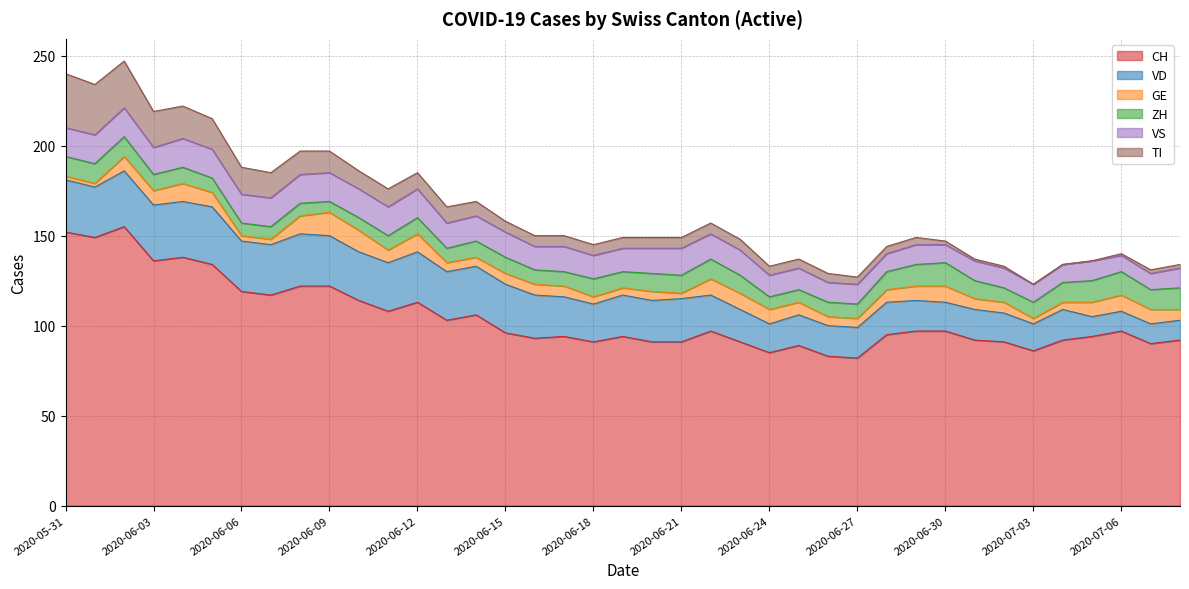

The GE series shows 11 at 2020-06-02. True or false?

False